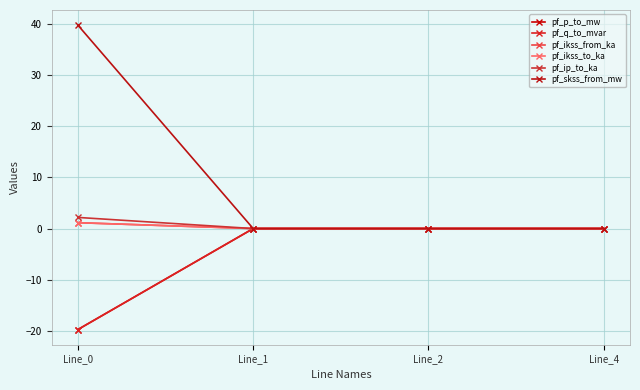

Between Line_0 and Line_2, which series saw the biggest shift?

pf_skss_from_mw